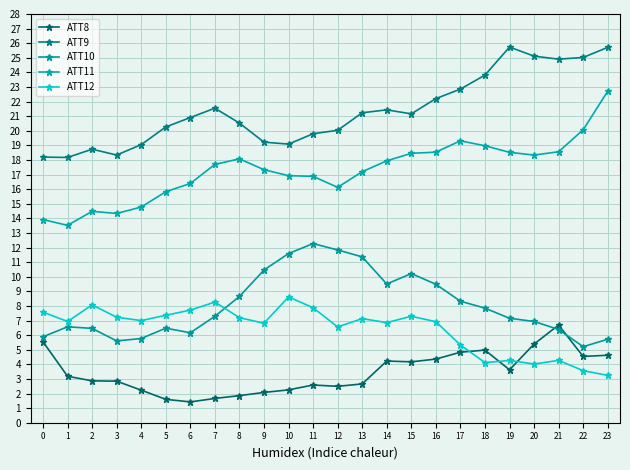

Is it true that ATT12 equals 1.5 at 3?

False